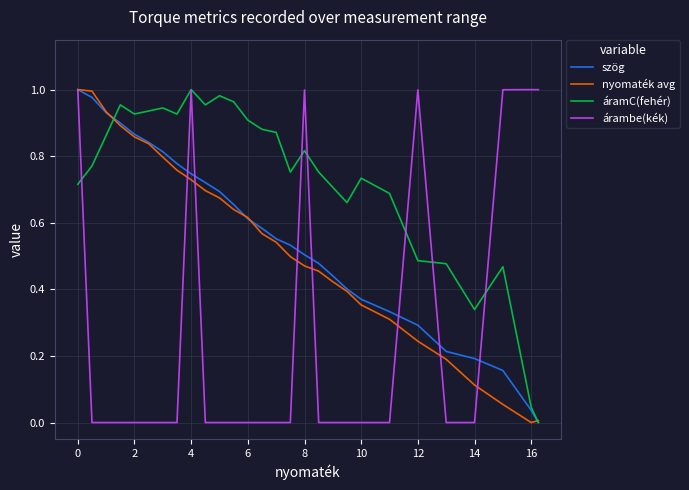

Which series has the largest total across all categories?

áramC(fehér)